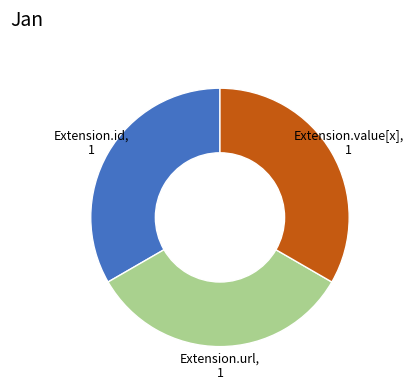

Is there a majority slice in this chart?

No